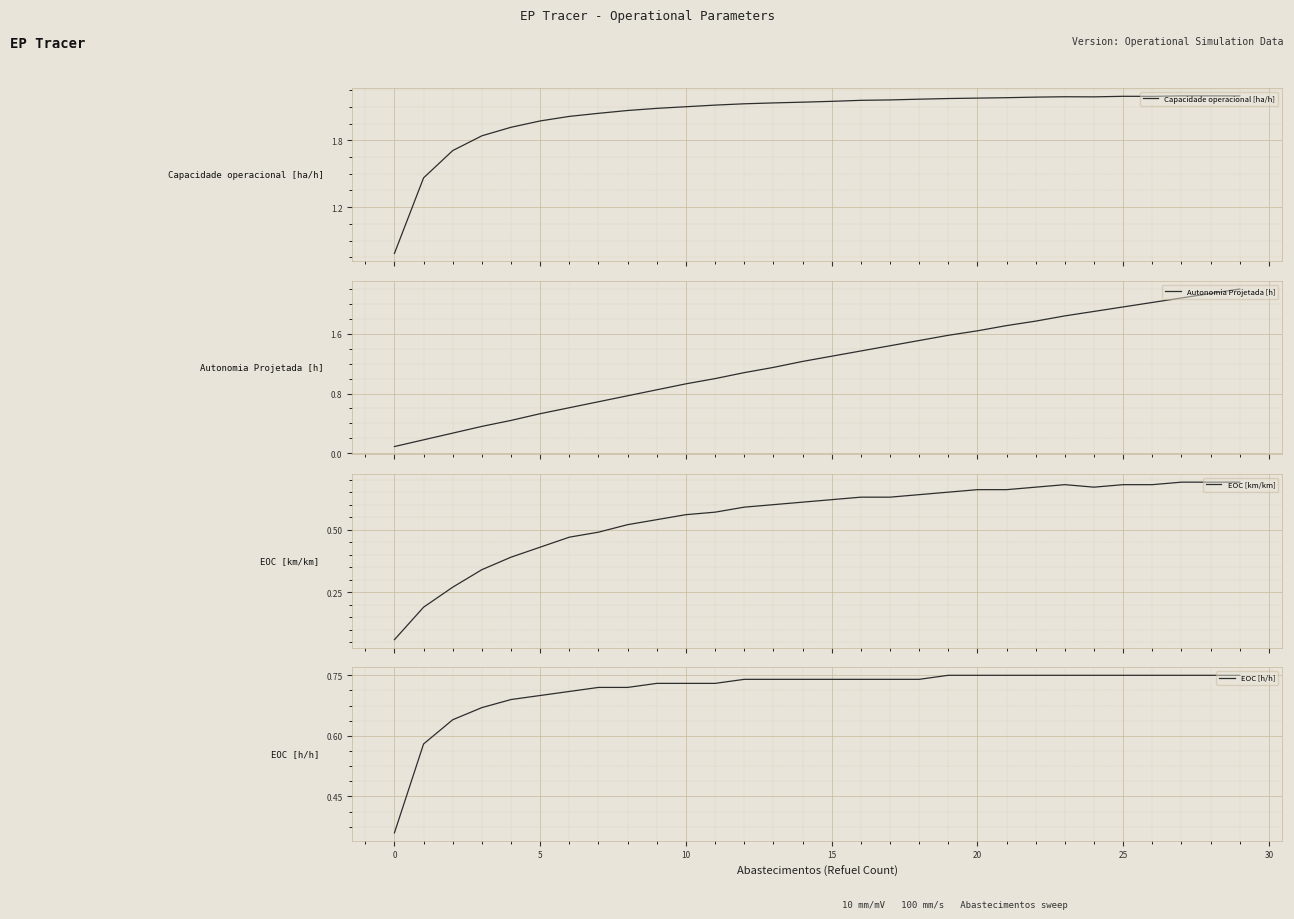

Is the value of EOC [km/km] at 27 greater than the value of Autonomia Projetada [h] at 15?

Yes